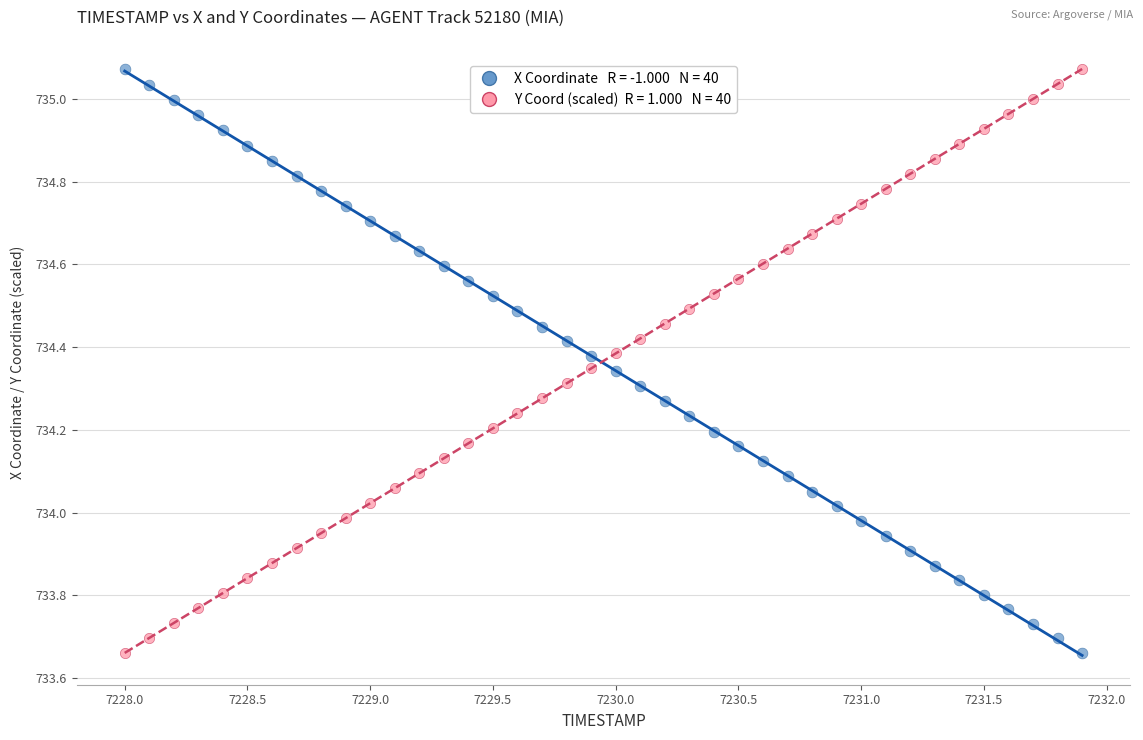

Across all data points, what is the range of Y values (max minus min)?

1.4